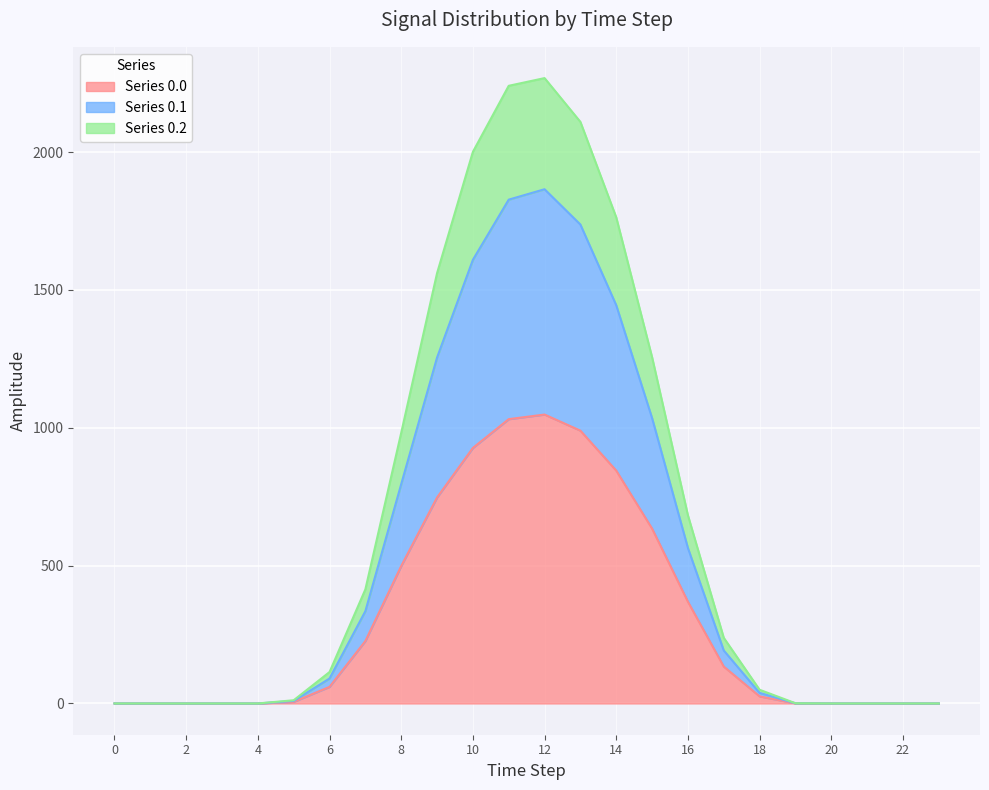

True or false: row_0.0 has a value of 700.2 at 0.

False